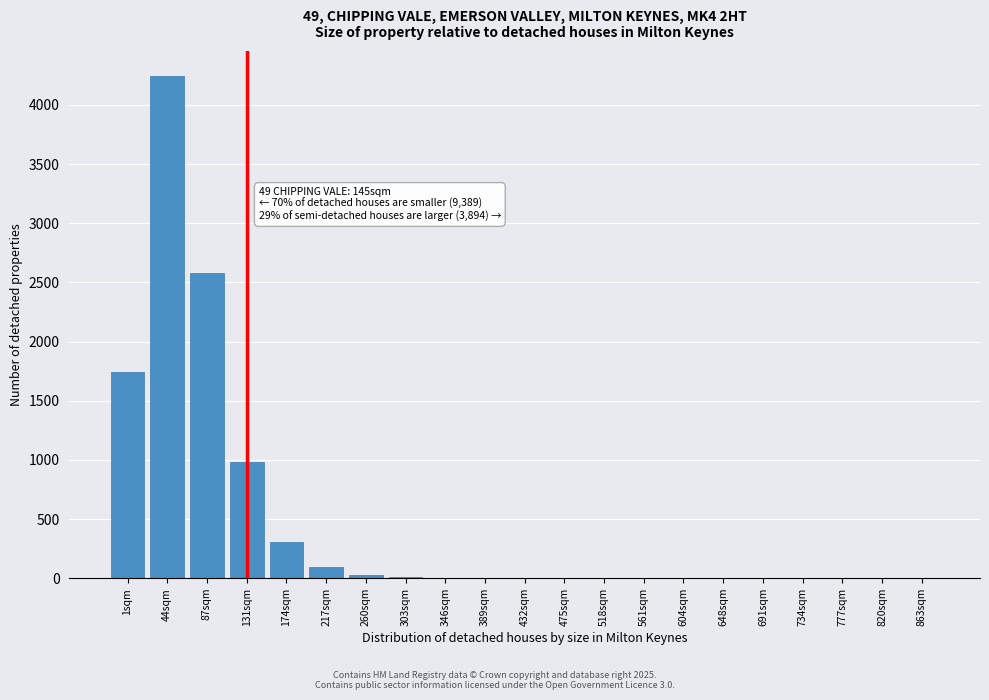

True or false: the data shows 0.8 at 691sqm.

True